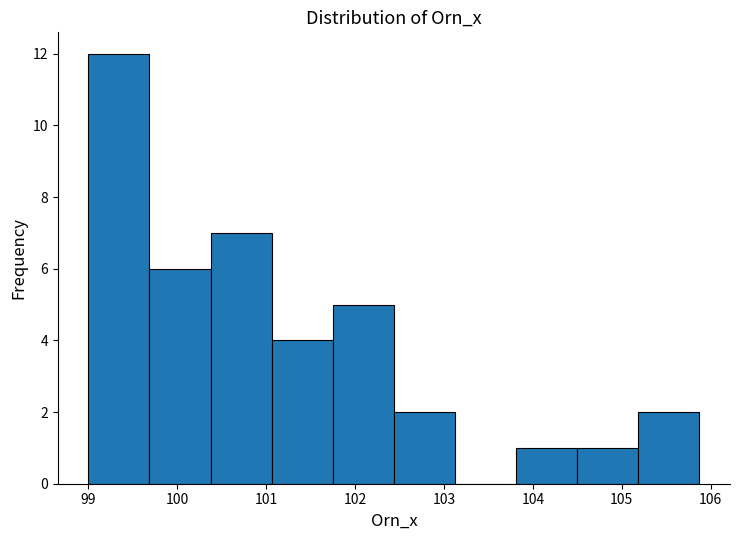

Over which range of the x-axis is the bar tallest?

99.0 to 99.7